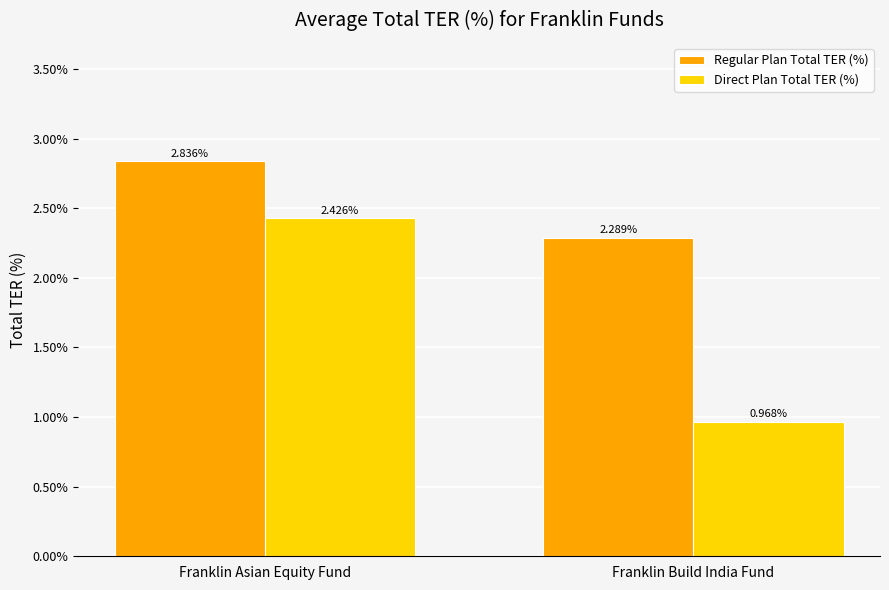

Does the chart contain stacked bars?

No